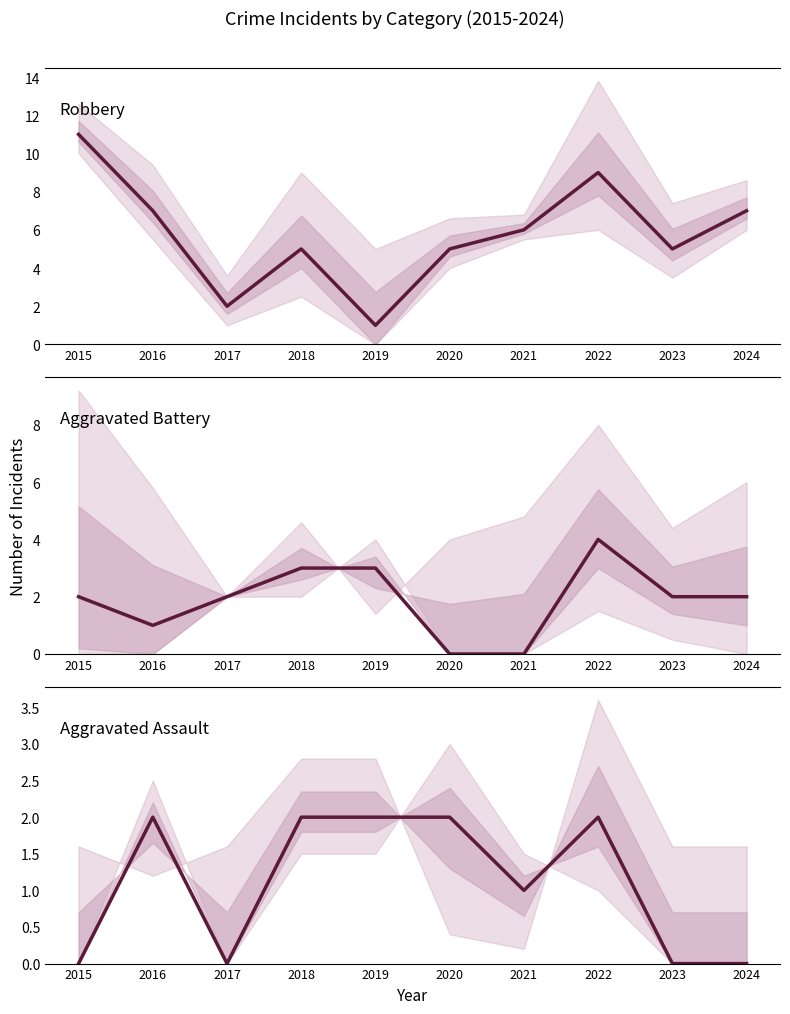

True or false: Aggravated Assault and Robbery intersect in this chart.

True